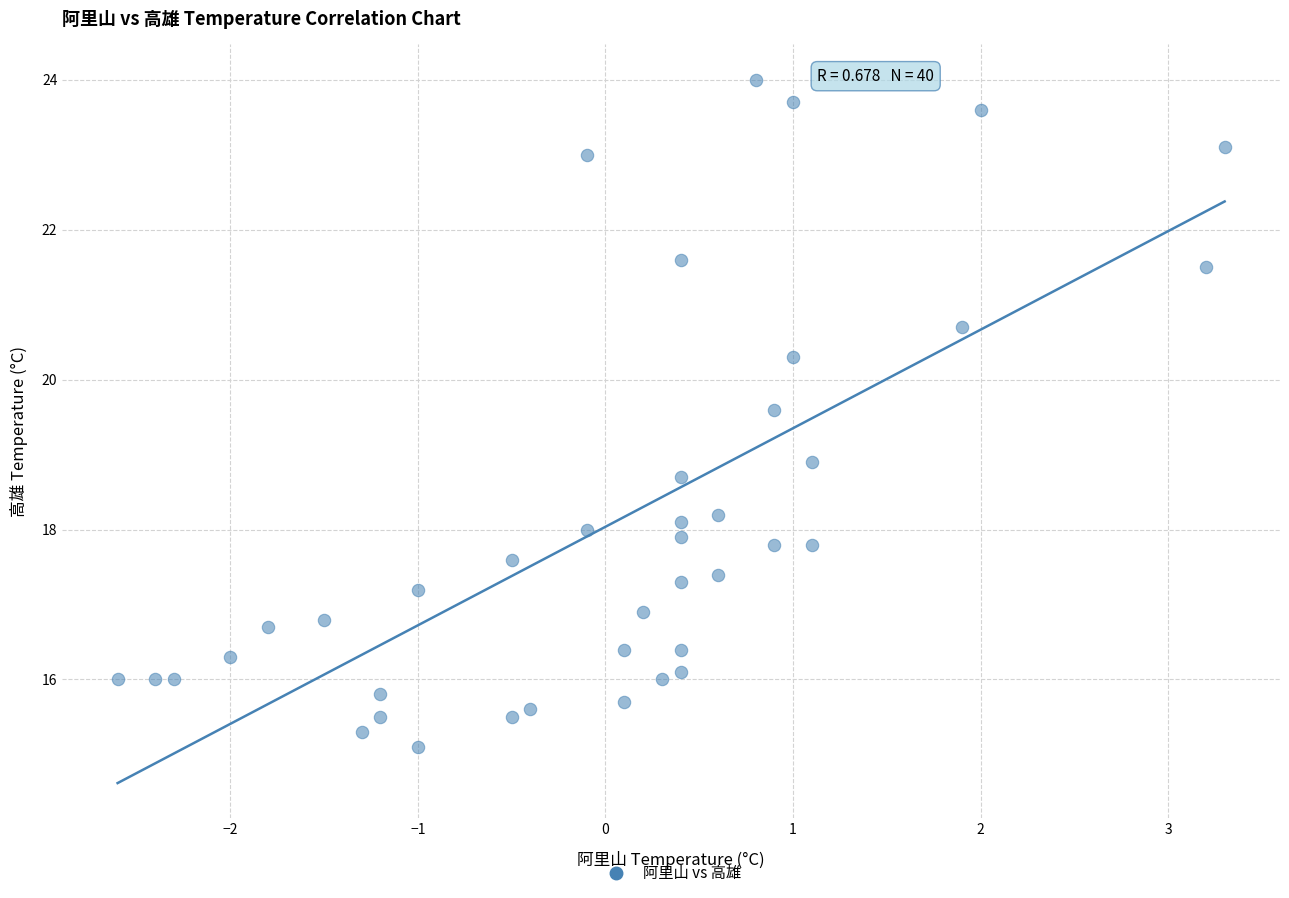

What is the range of Y values (max minus min)?

8.9